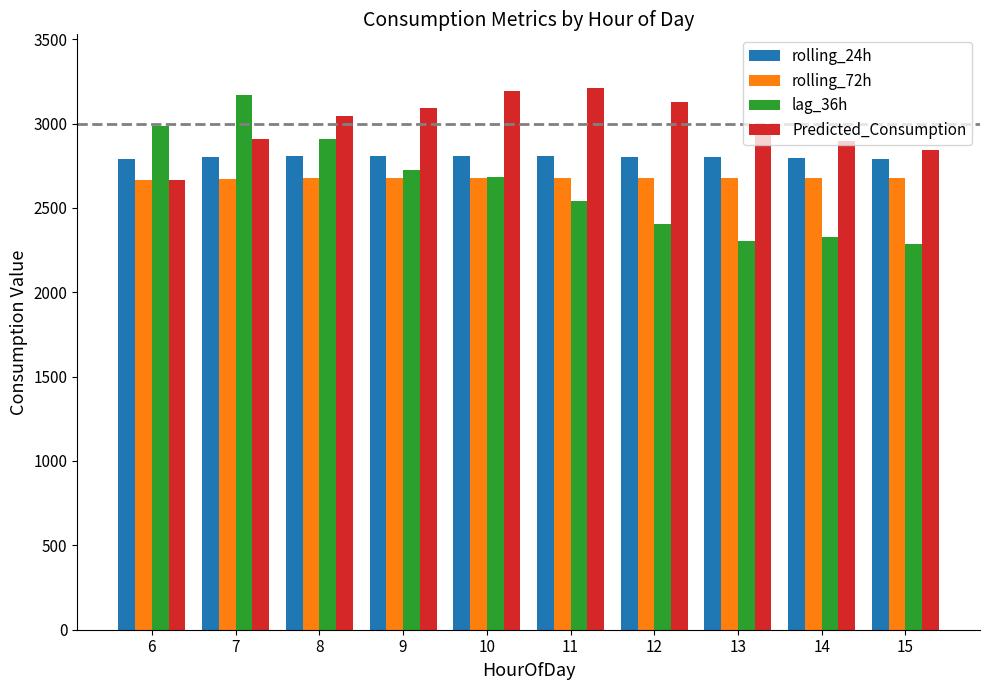

Where does the rolling_24h series first go above 2804?

8